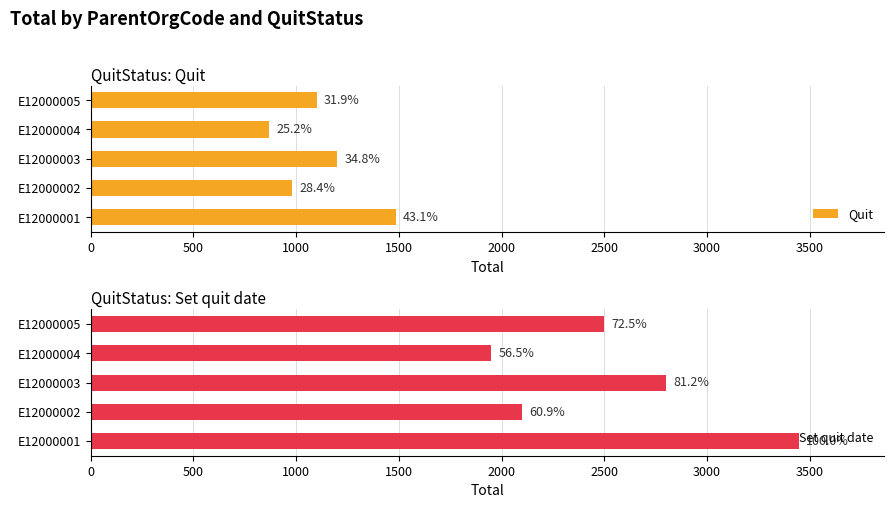

What is the value of the Set quit date bar at the 4th from the left?

1950